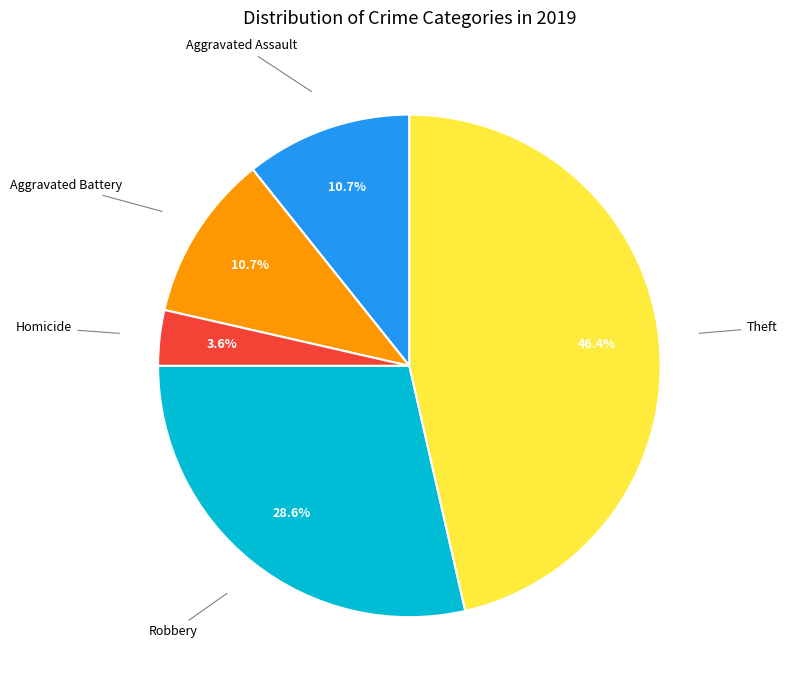

Count the number of slices in the pie.

5